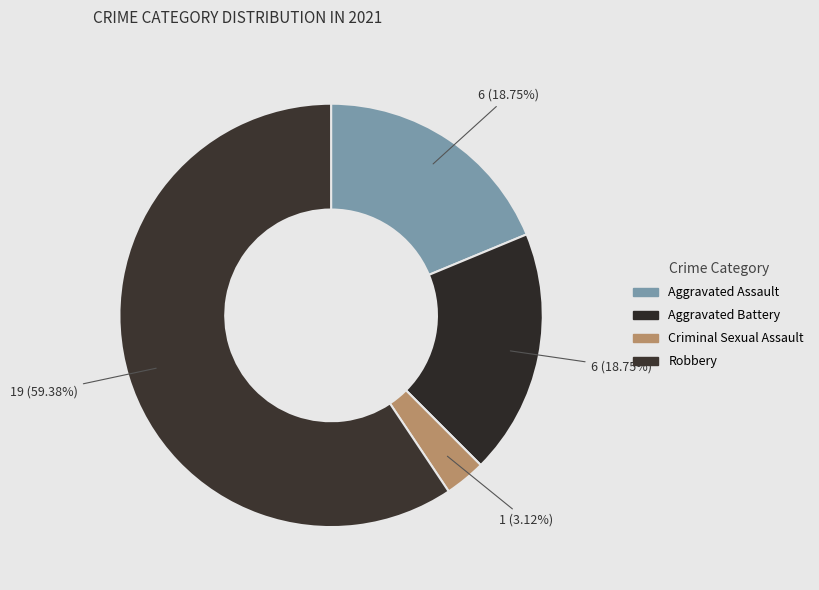

Which slice is the smallest?

Criminal Sexual Assault